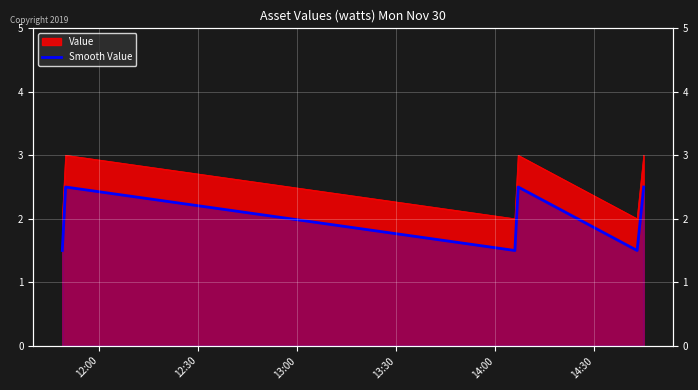

How many data points are above 2?

3